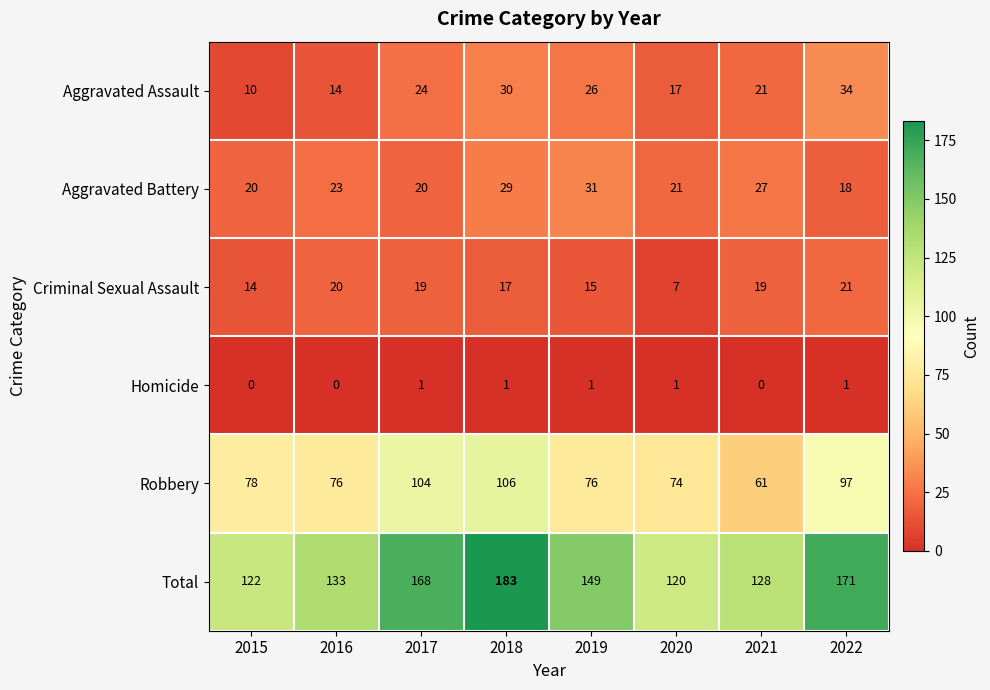

What is the difference between the highest and lowest values at 2019?

148